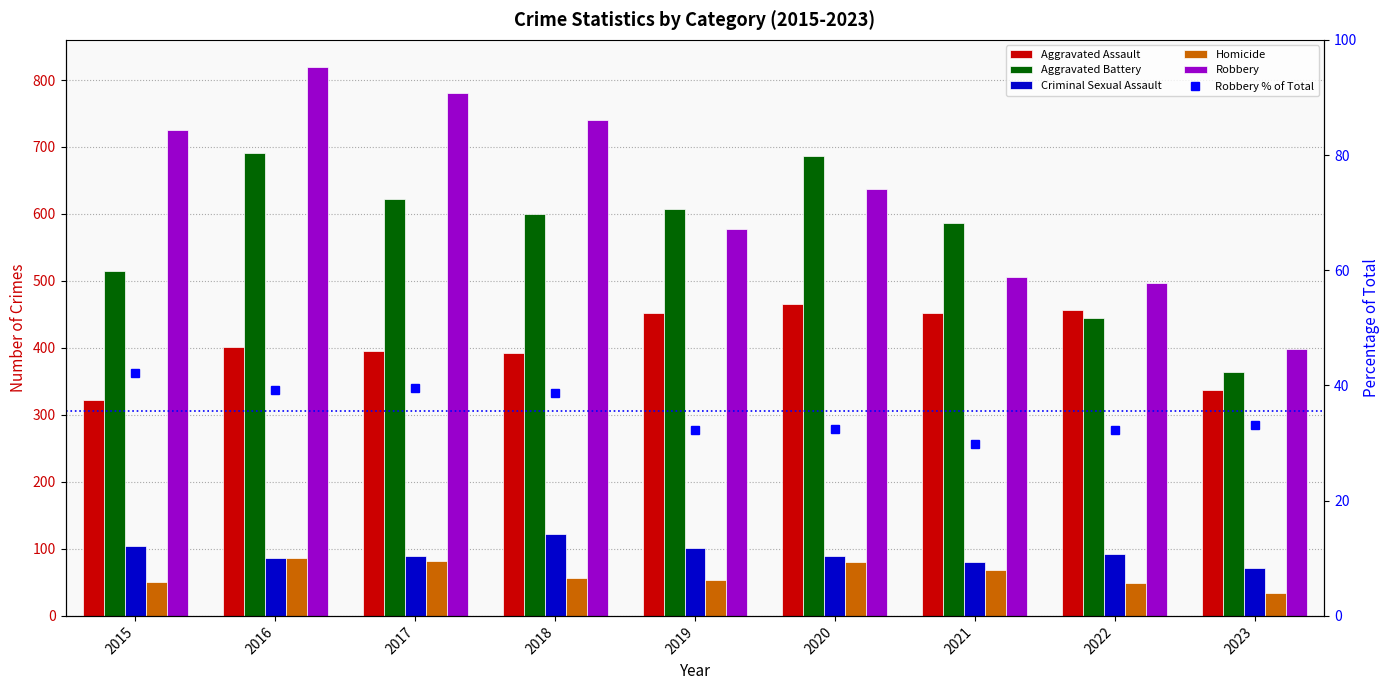

How many data points does each series have?

9